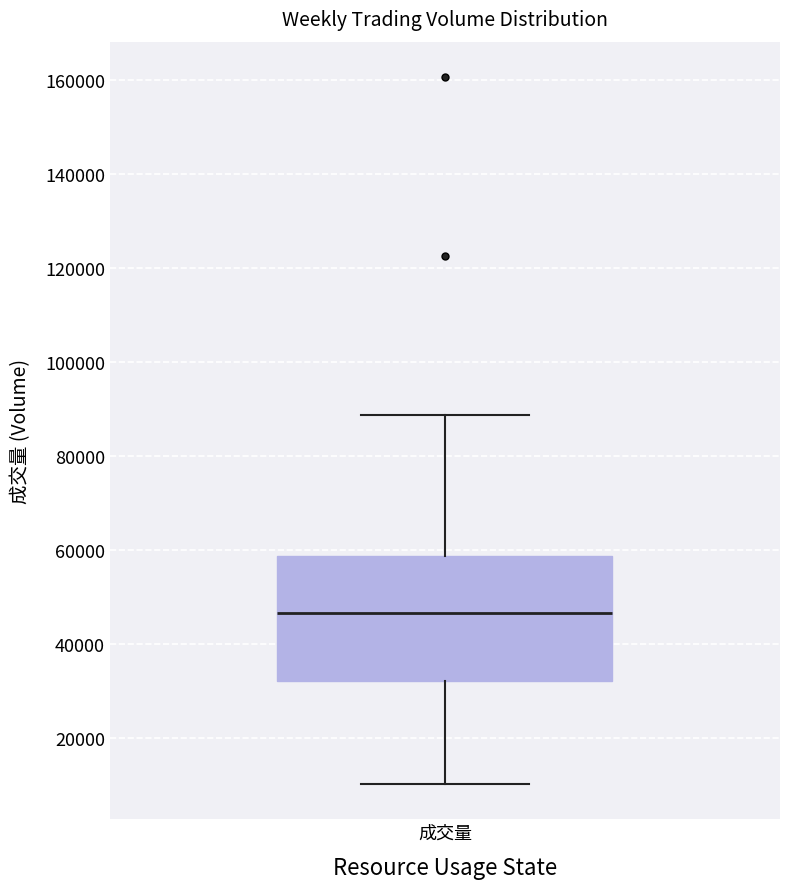

Where is the lower edge of the box for 成交量 on the y-axis? The values are not printed on the chart, so give them approximately, as read against the axis.

32000